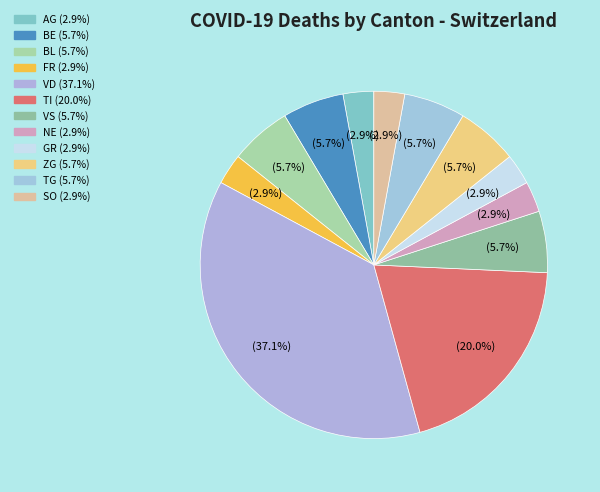

Count the number of slices in the pie.

12